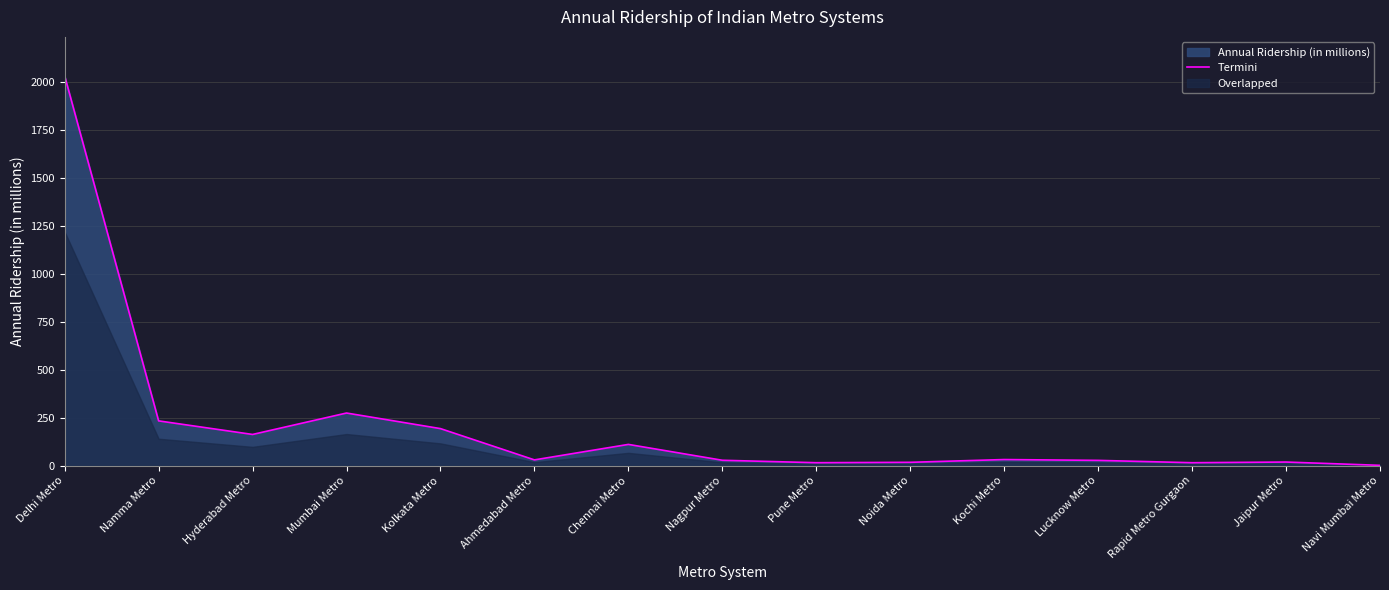

Count the number of categories in the chart.

15